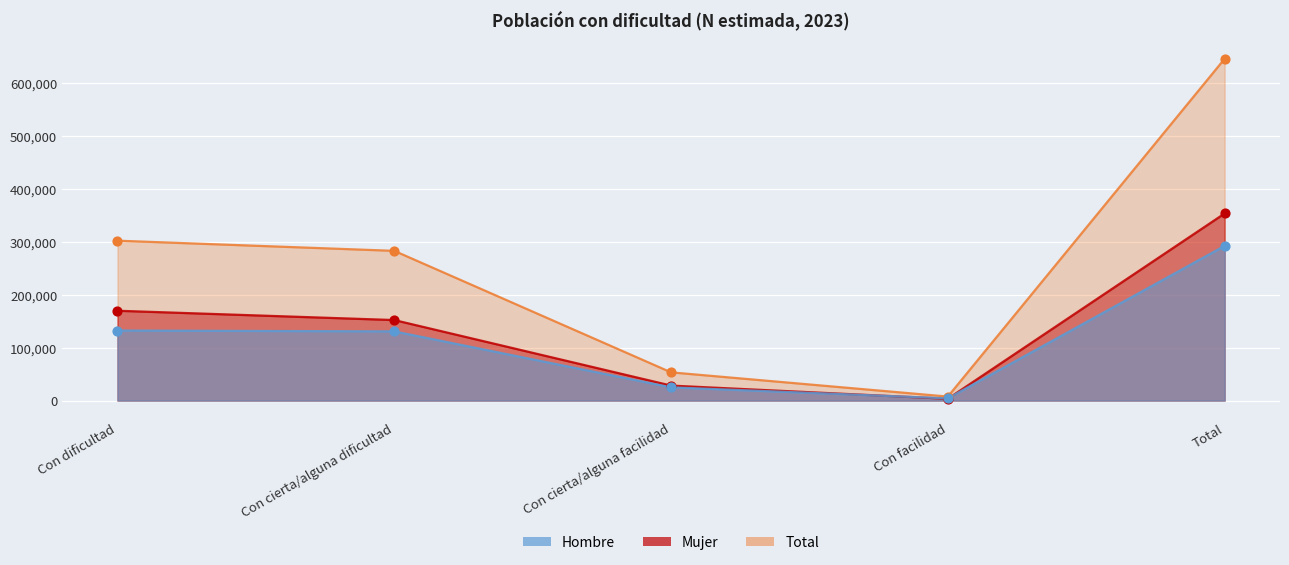

Which series contains the highest Y value?

Total